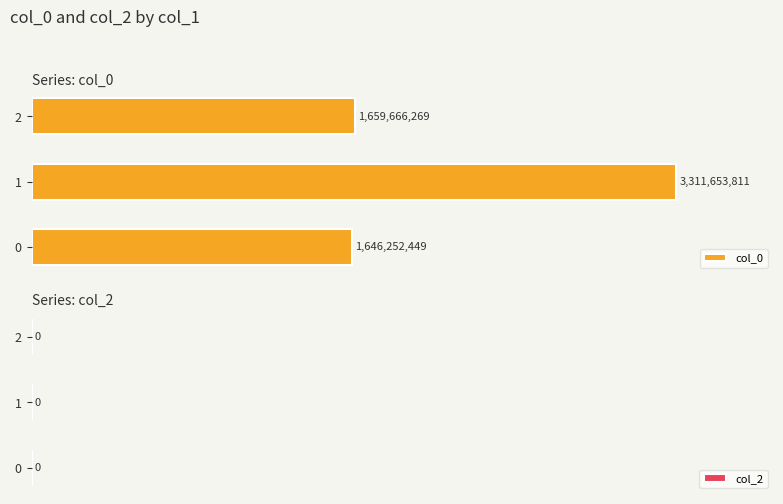

Does the chart contain any negative values?

No